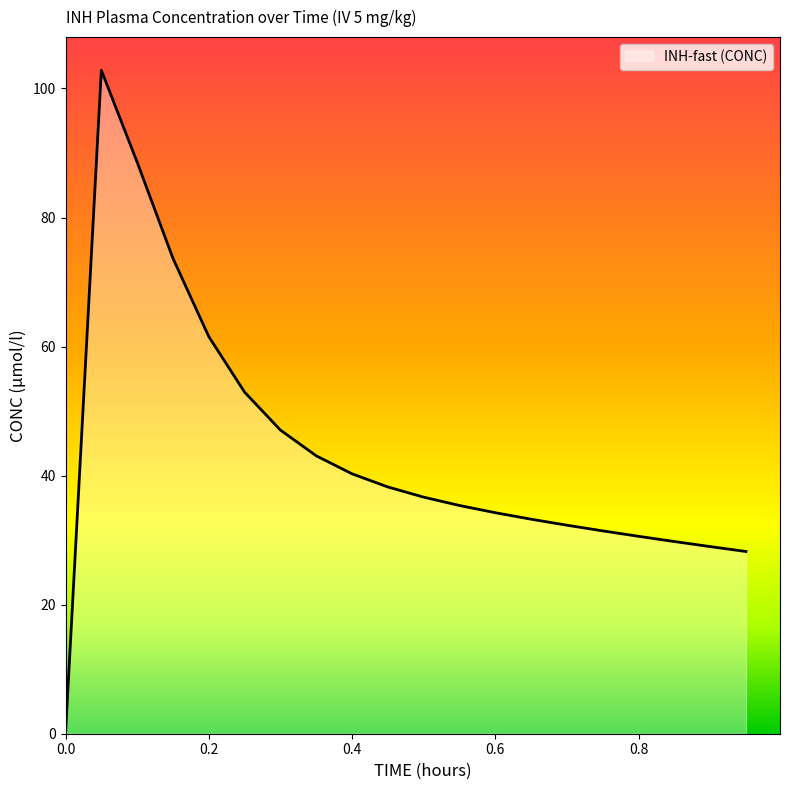

What is the maximum value shown in the chart?

102.8